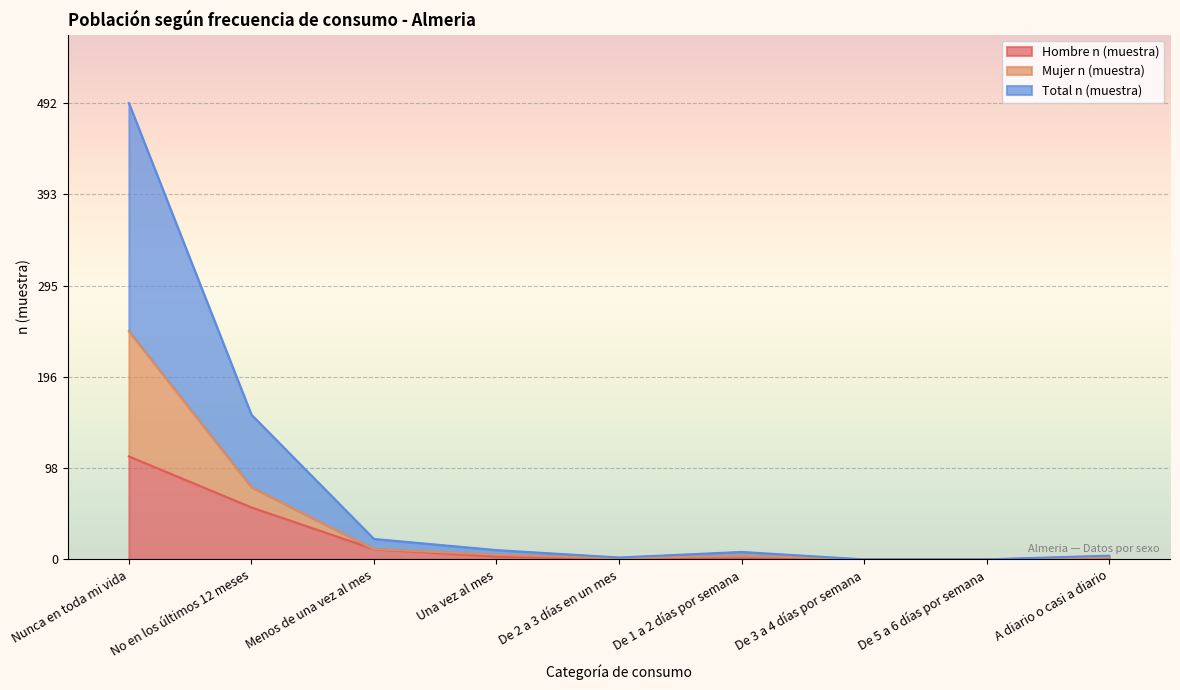

Which series has the largest total across all categories?

Total n (muestra)